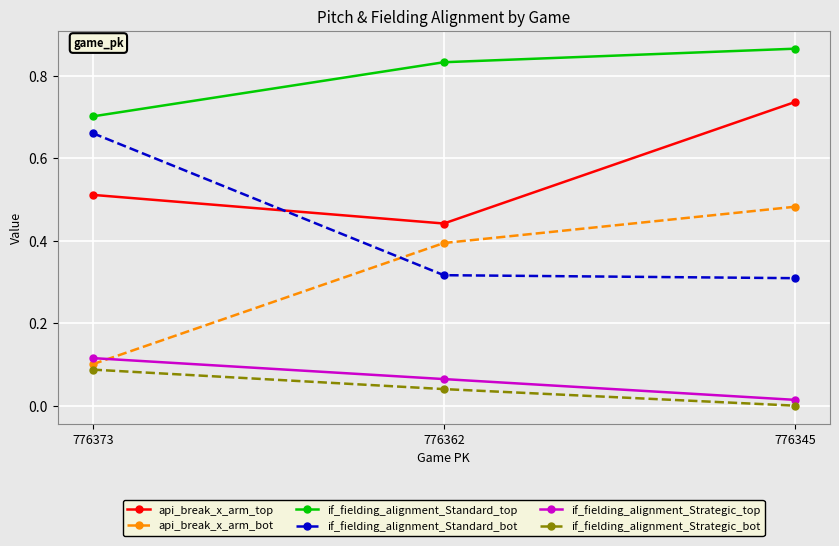

Which category has the highest value in the if_fielding_alignment_Strategic_top series?

776373